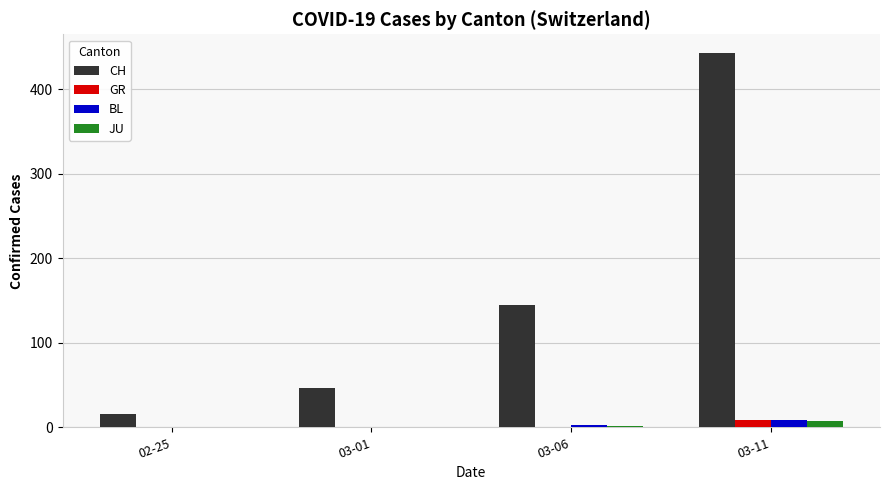

At which category is the sum across all series the highest?

03-11